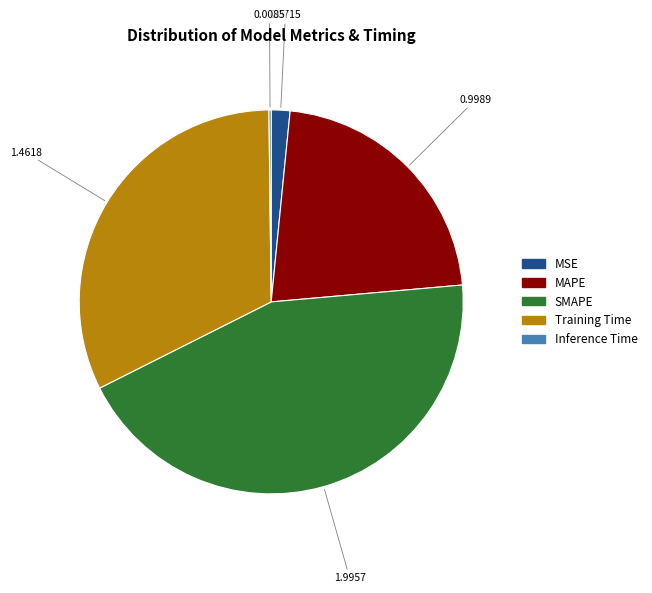

Which has a higher value, SMAPE or MSE?

SMAPE